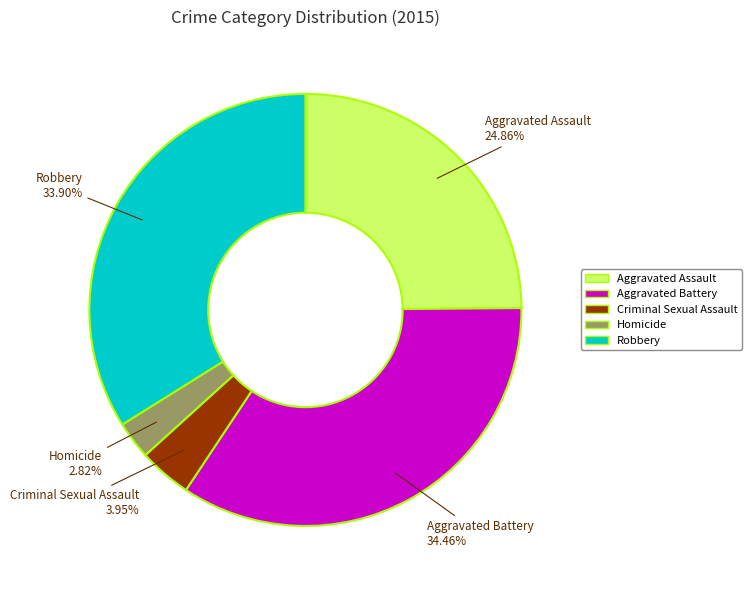

True or false: Robbery accounts for 19% of the total.

False